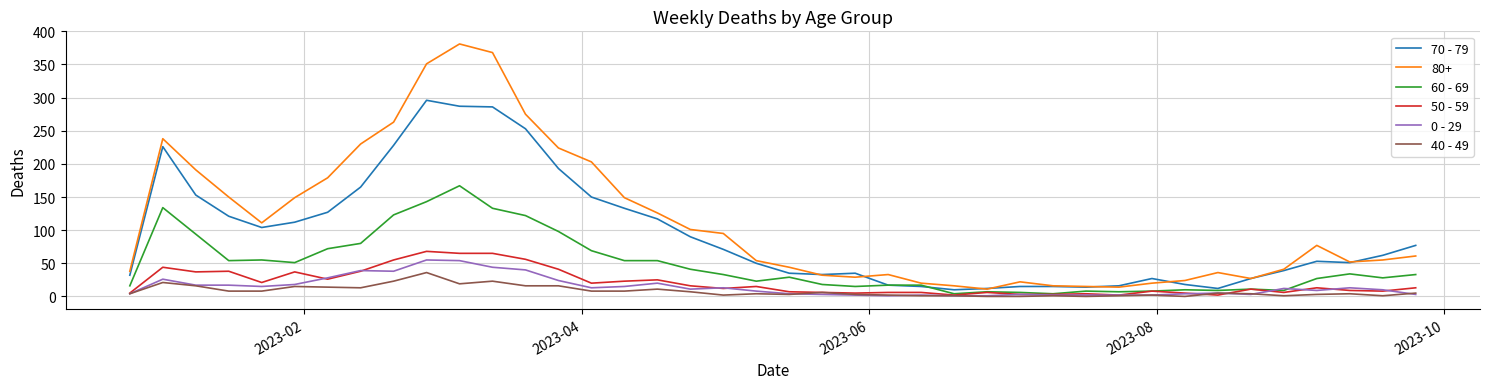

Which series has the largest total across all categories?

80+